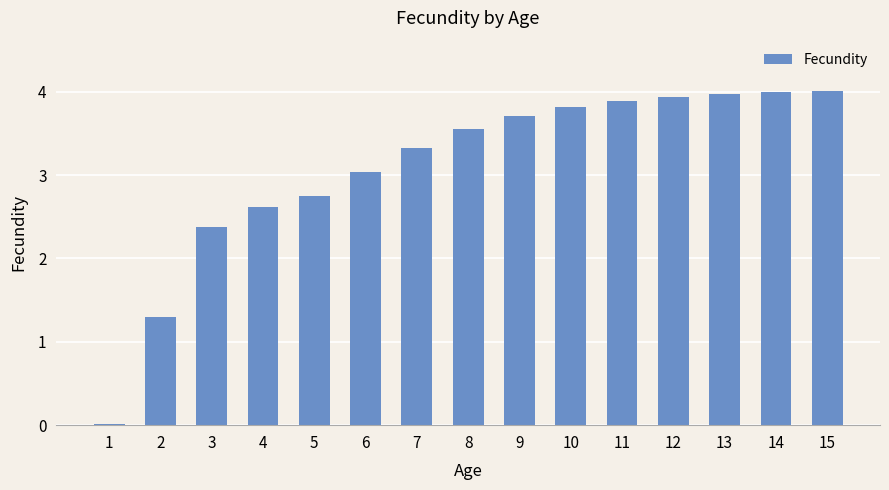

Are the bars horizontal?

No